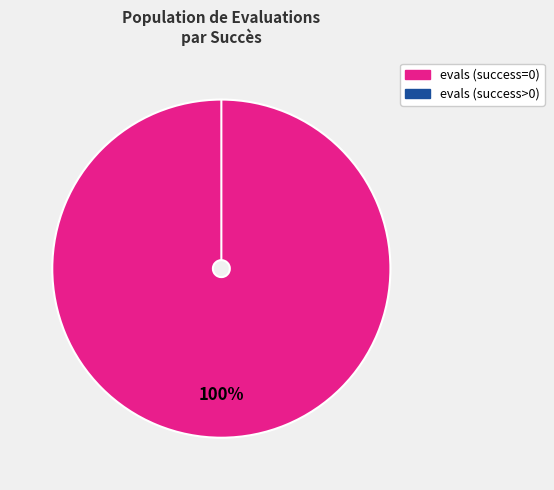

What is the majority slice?

evals (success=0)